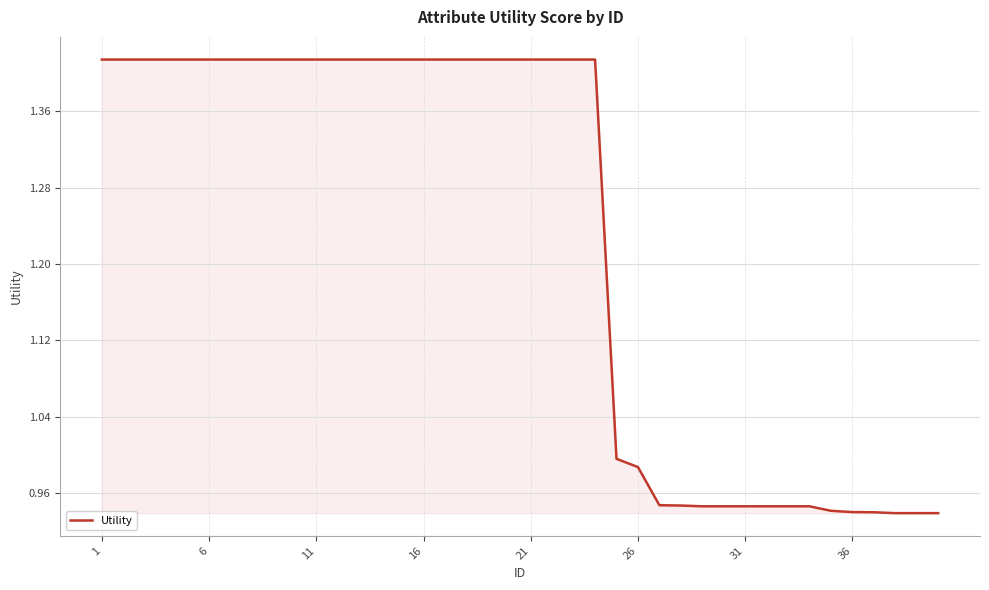

What is the difference between the maximum and minimum values?

0.5